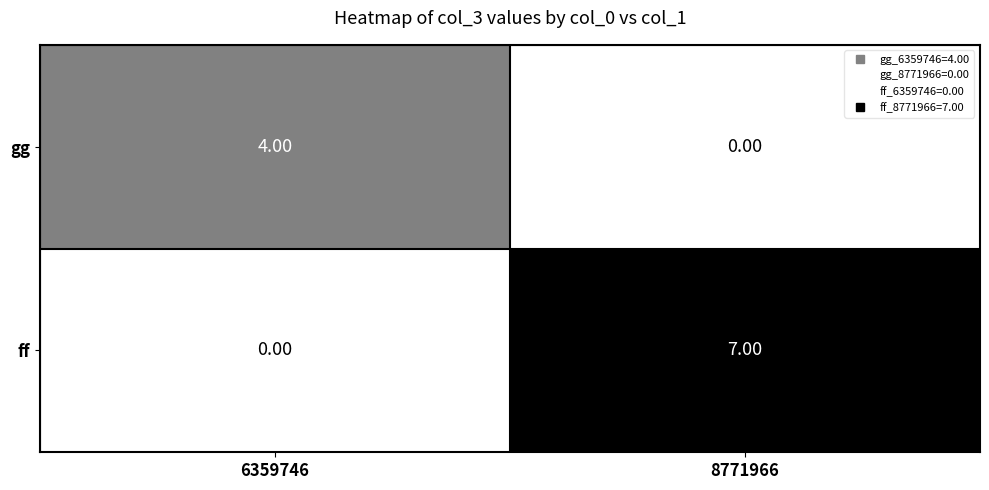

Rank the series by their maximum value, from lowest to highest.

gg, ff